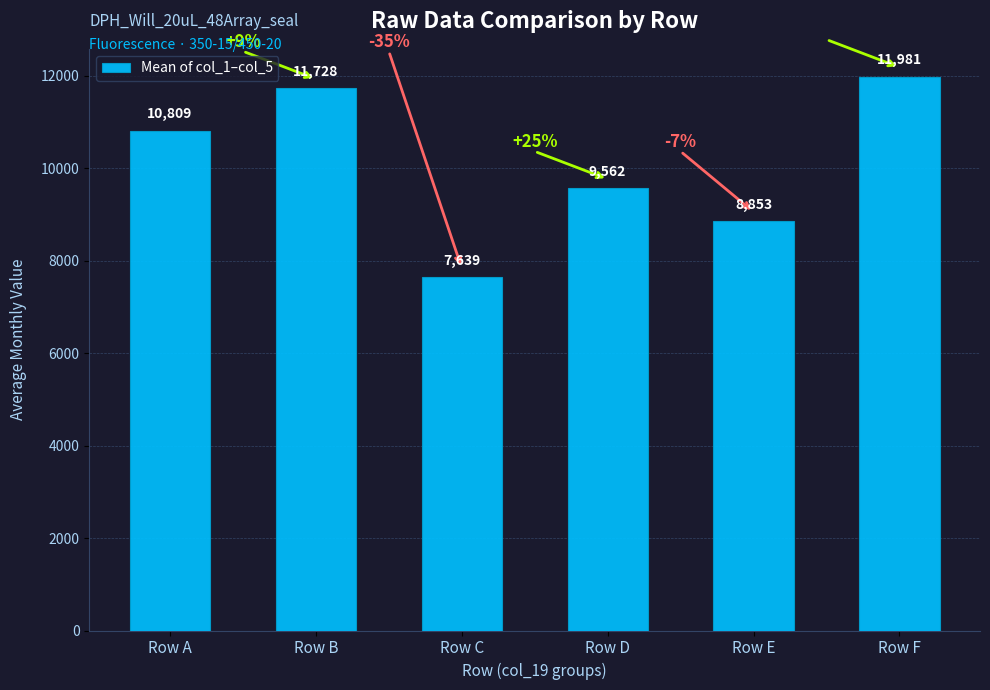

Approximately how many times larger is the value at Row D compared to Row F?

0.8